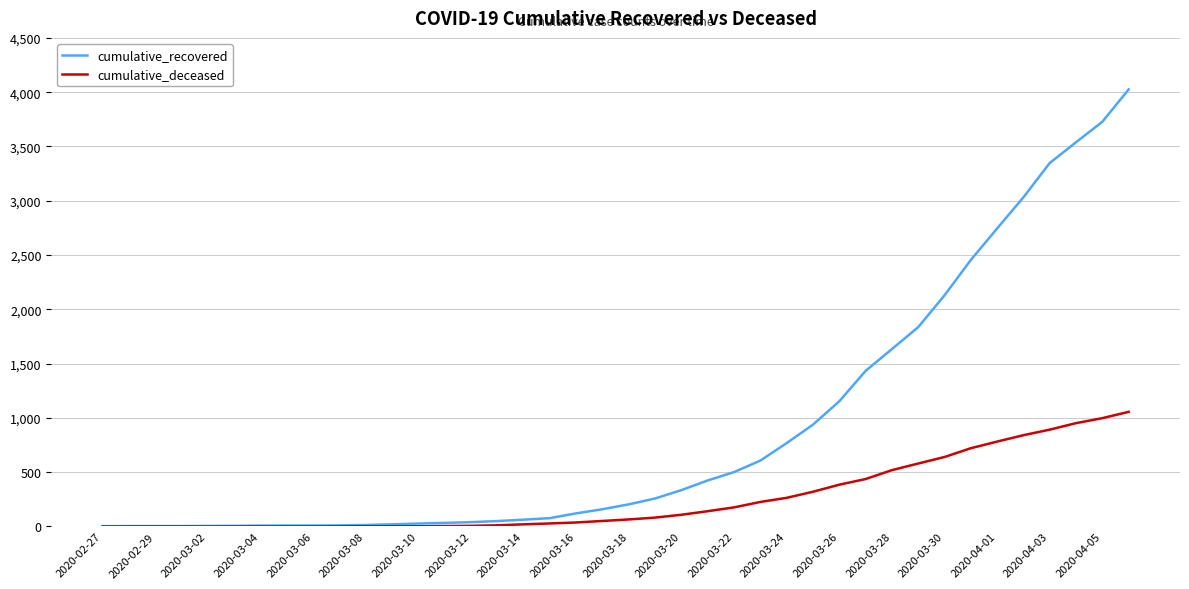

Rank the series by their maximum value, from lowest to highest.

cumulative_deceased, cumulative_recovered